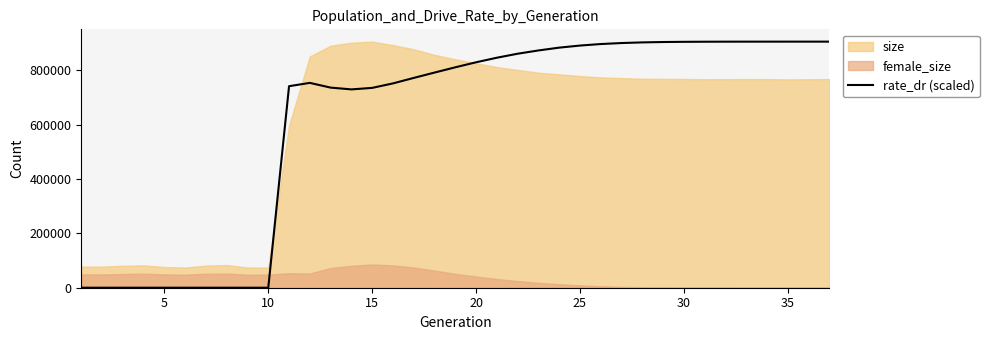

How many points are higher than both their immediate neighbors (excluding endpoints)?

1